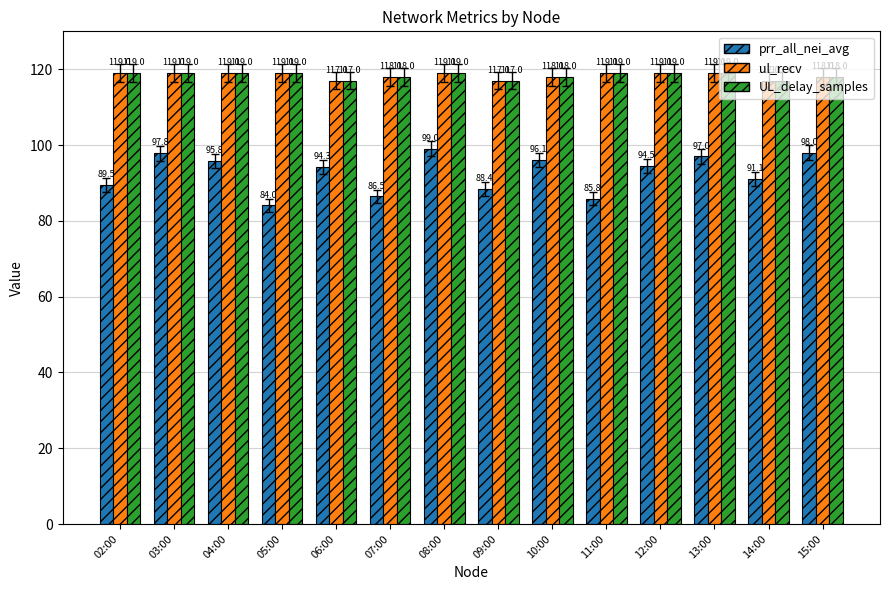

What is the label of the 4th bar from the right?

12:00